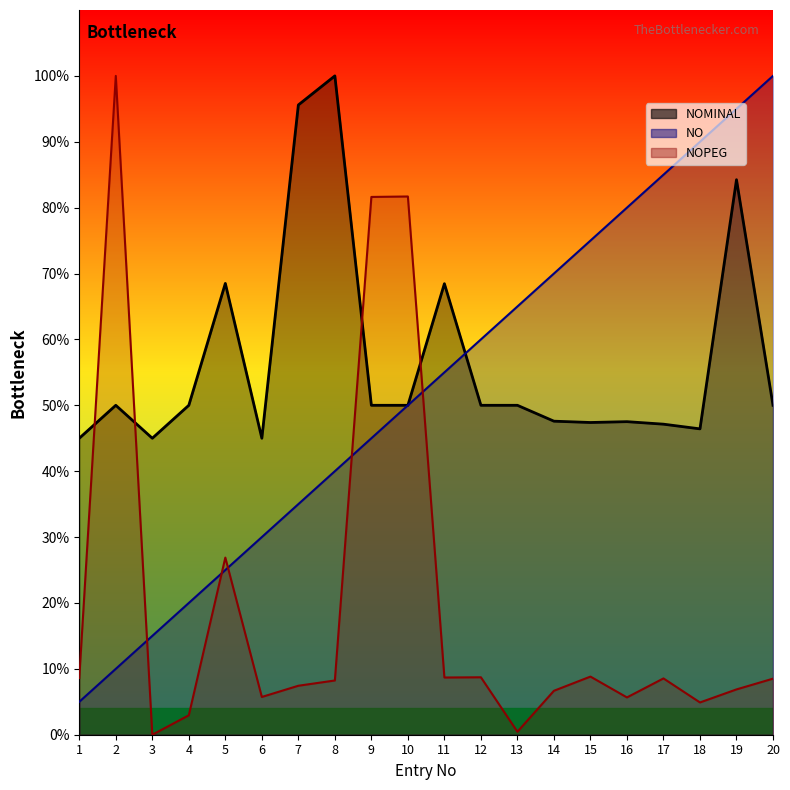

At which category does NOPEG reach its first local peak?

2